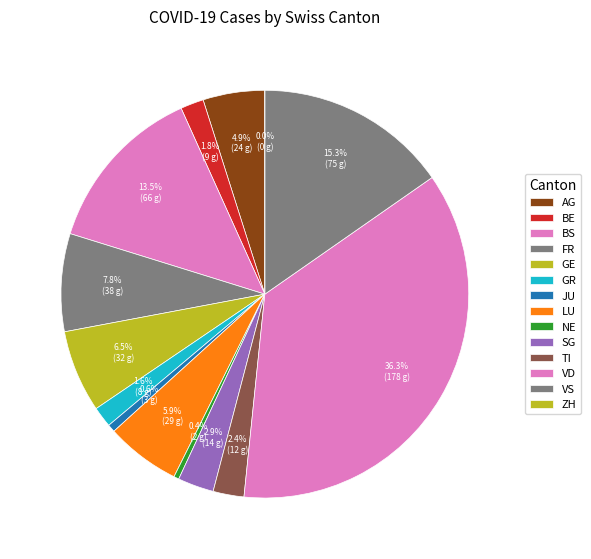

Does NE account for over 50% of the chart?

No